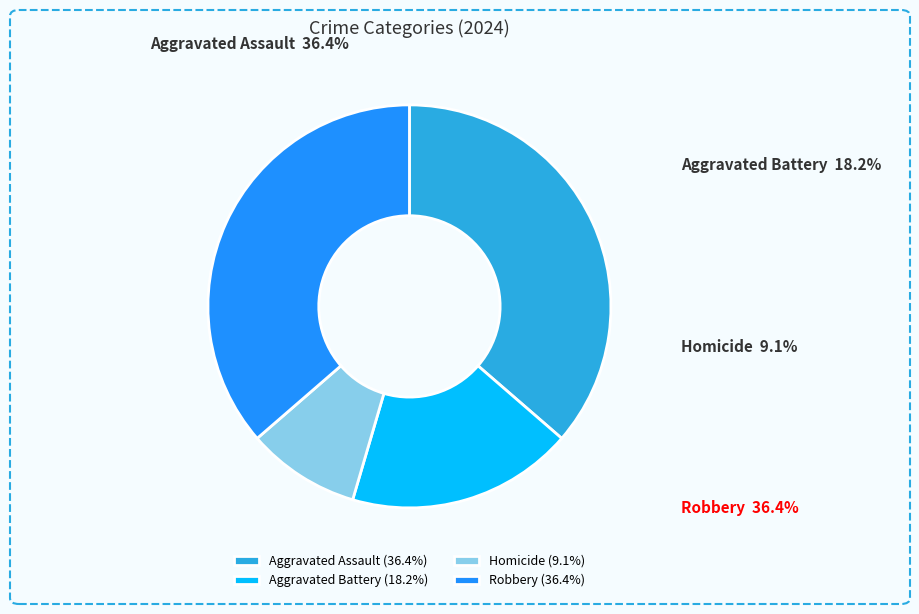

Count the number of slices in the pie.

4